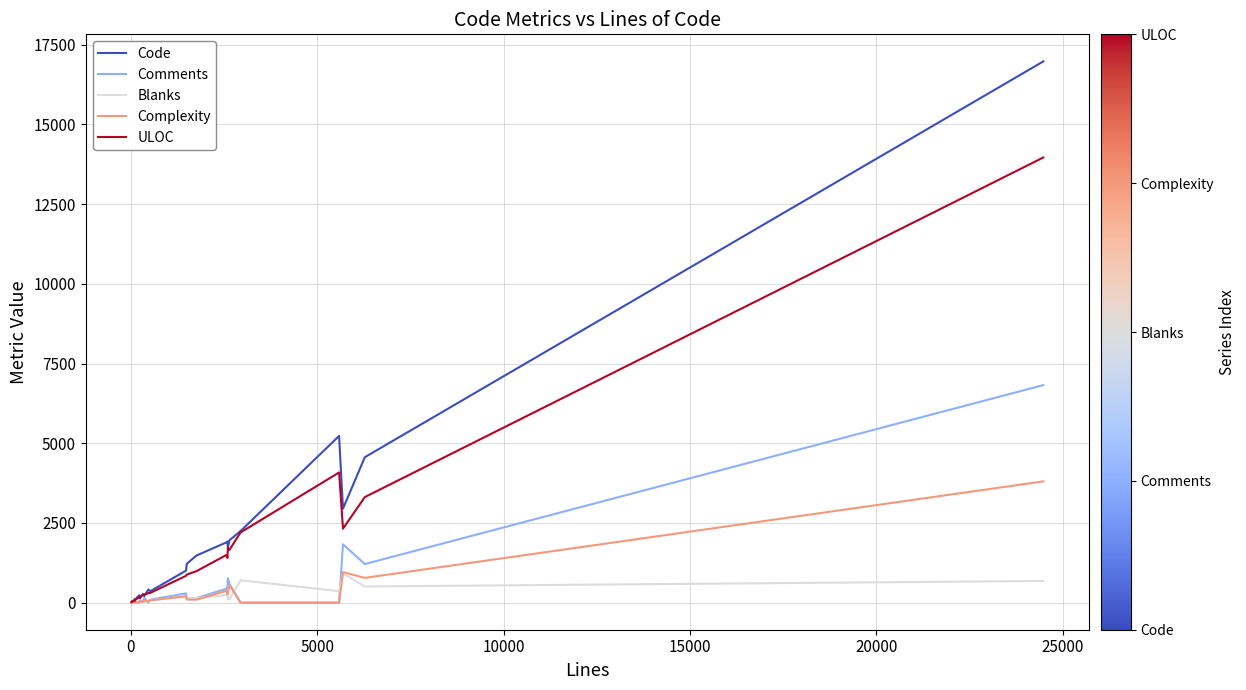

Which series has the widest spread of values?

Code